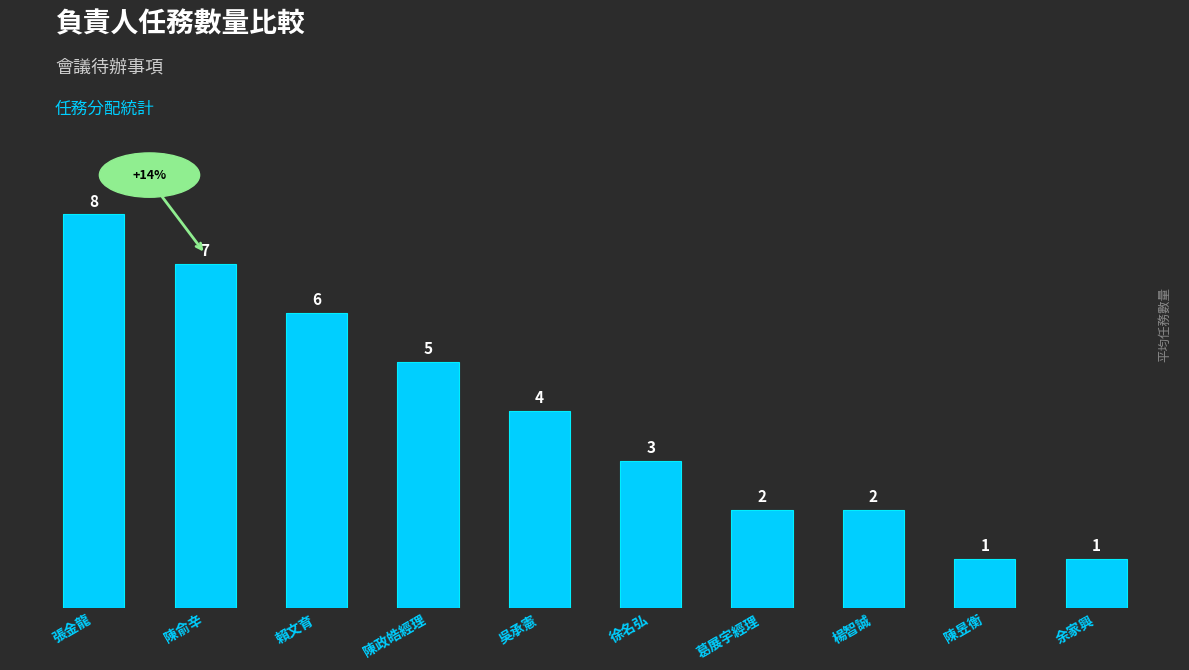

What is the maximum value shown in the chart?

8